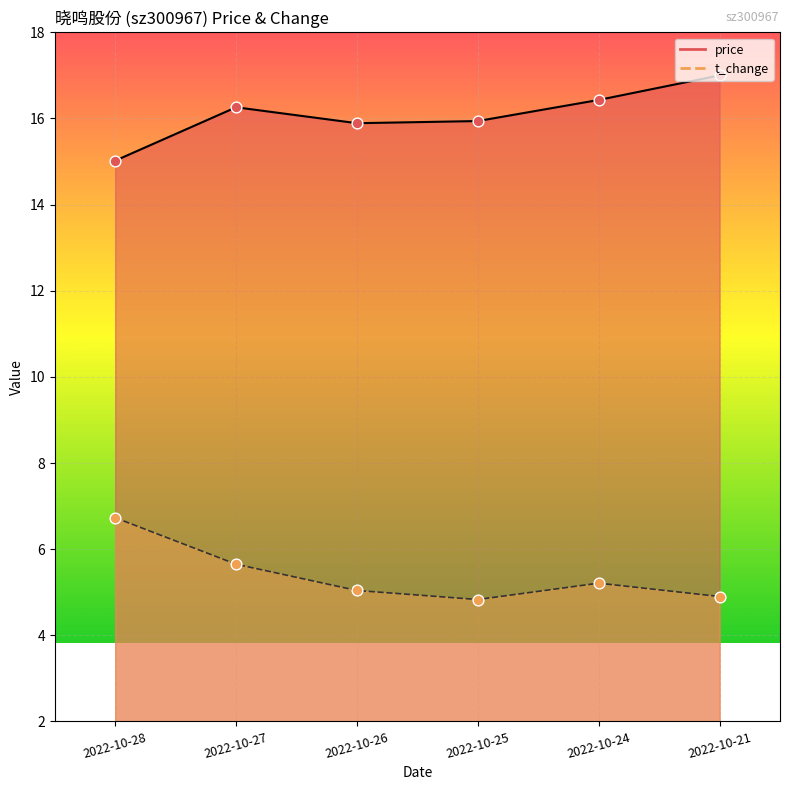

What are all the series names shown in the legend?

price, t_change